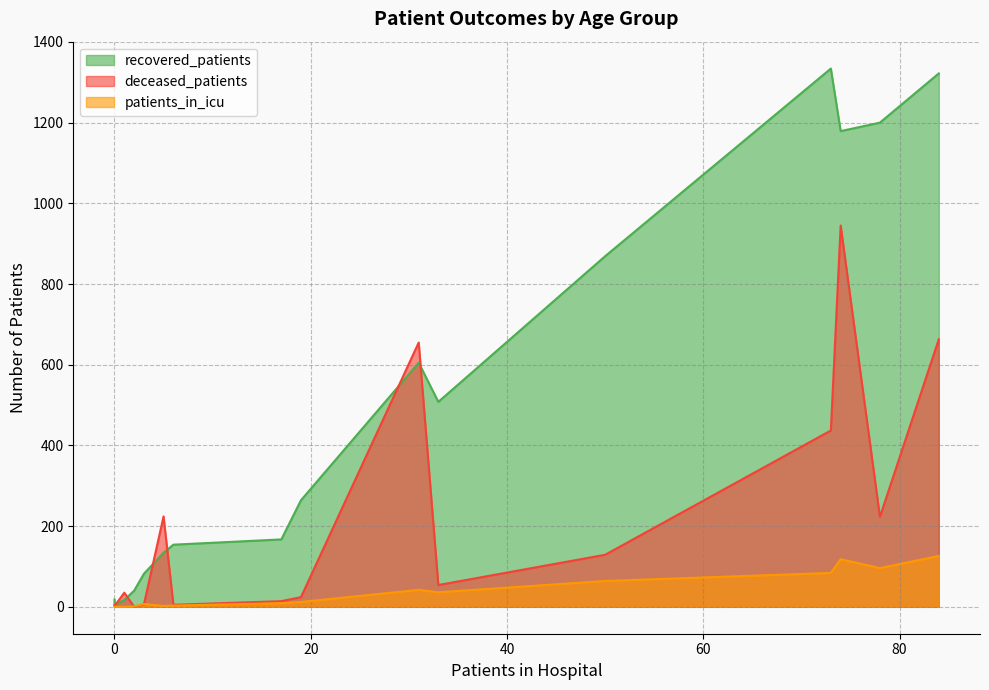

How many data points does each series have?

16